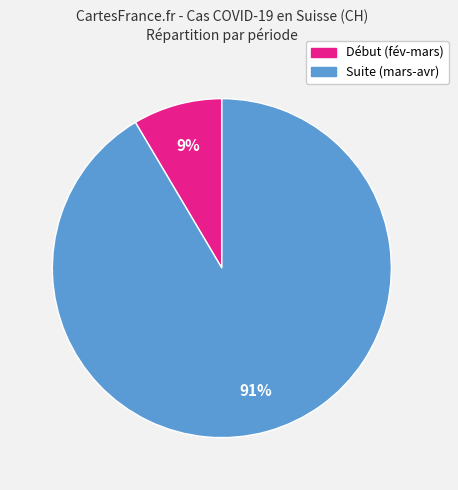

Is there any slice that represents more than half of the pie?

Yes